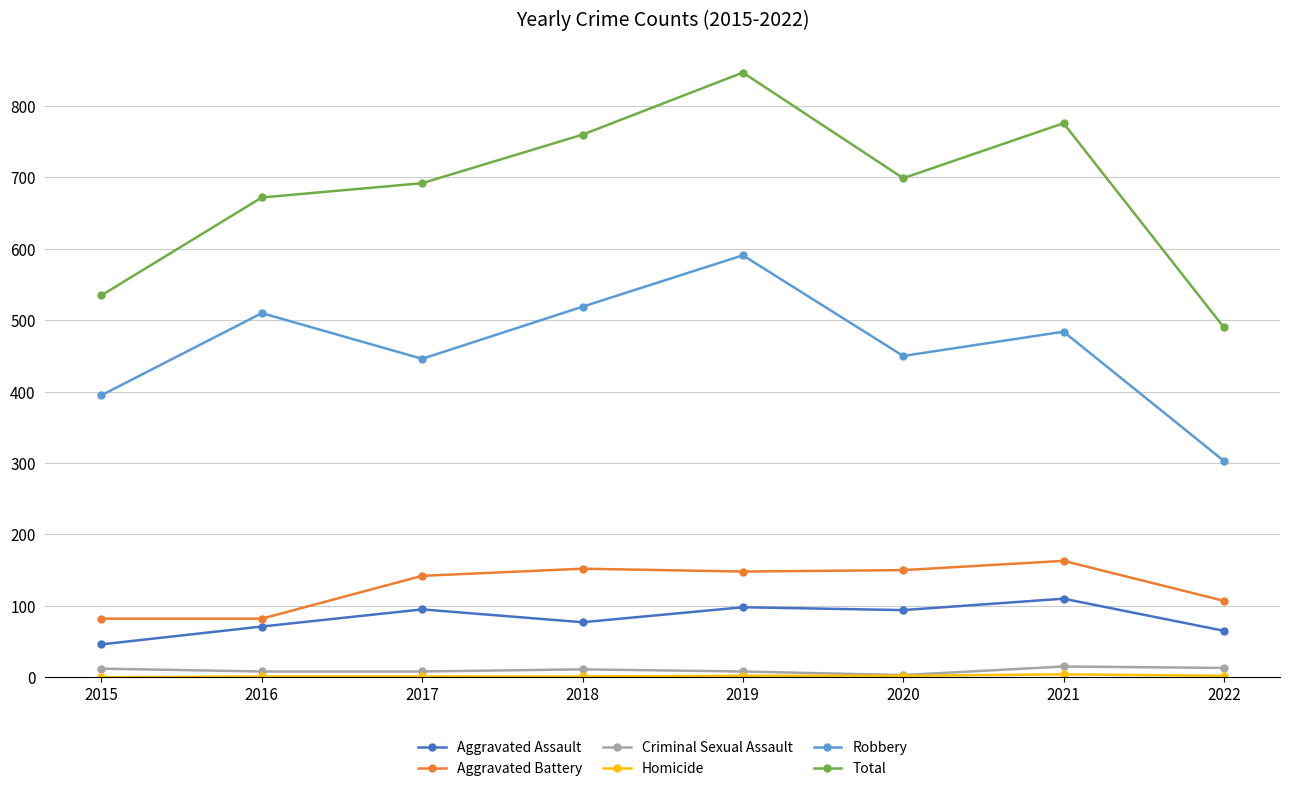

What is the approximate value of Aggravated Battery at 2020, to the nearest 5?

150